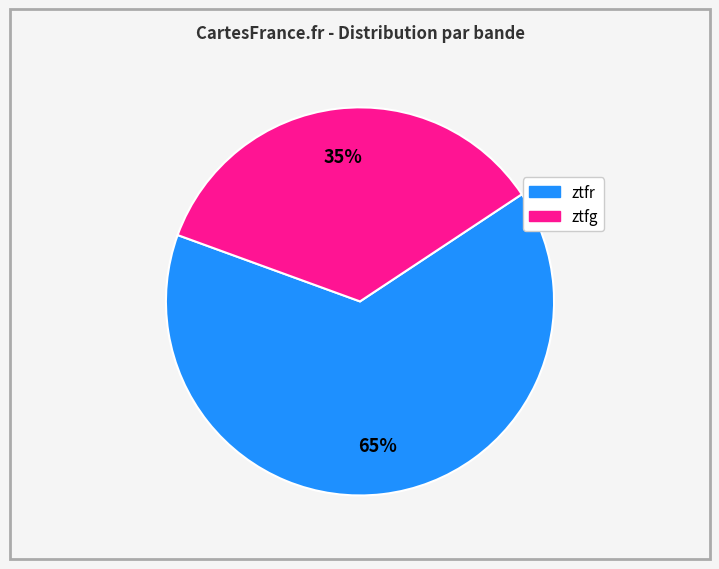

Rank the categories by value from lowest to highest.

ztfg, ztfr